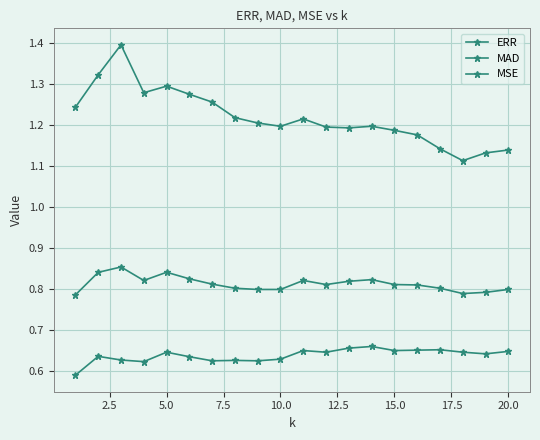

Reading left to right, list all the values displayed in this chart.

ERR: 0.6	0.6	0.6	0.6	0.6	0.6	0.6	0.6	0.6	0.6	0.6	0.6	0.7	0.7	0.6	0.7	0.7	0.6	0.6	0.6
MAD: 0.8	0.8	0.9	0.8	0.8	0.8	0.8	0.8	0.8	0.8	0.8	0.8	0.8	0.8	0.8	0.8	0.8	0.8	0.8	0.8
MSE: 1.2	1.3	1.4	1.3	1.3	1.3	1.3	1.2	1.2	1.2	1.2	1.2	1.2	1.2	1.2	1.2	1.1	1.1	1.1	1.1